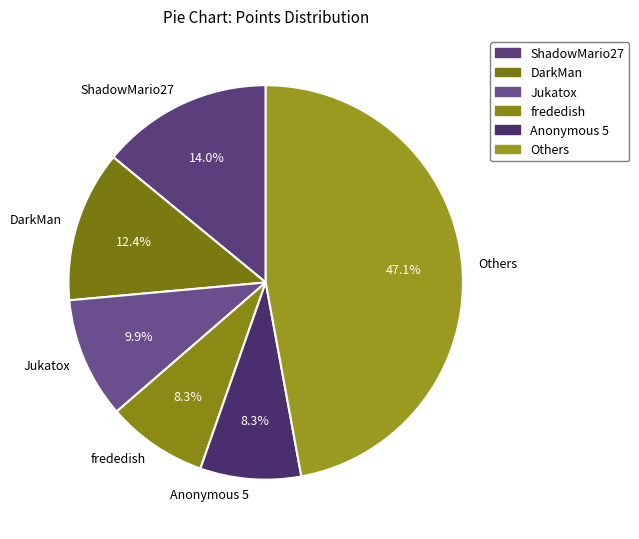

What percentage is NOT represented by ShadowMario27?

86.0%